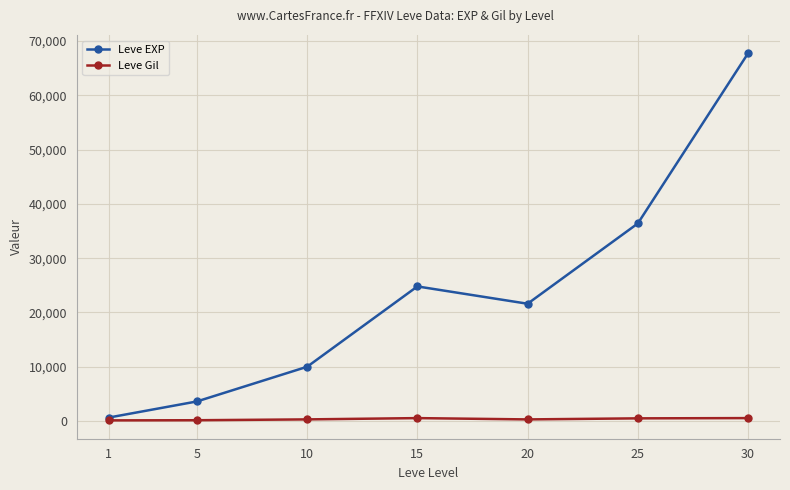

Does the chart have visible grid lines?

Yes